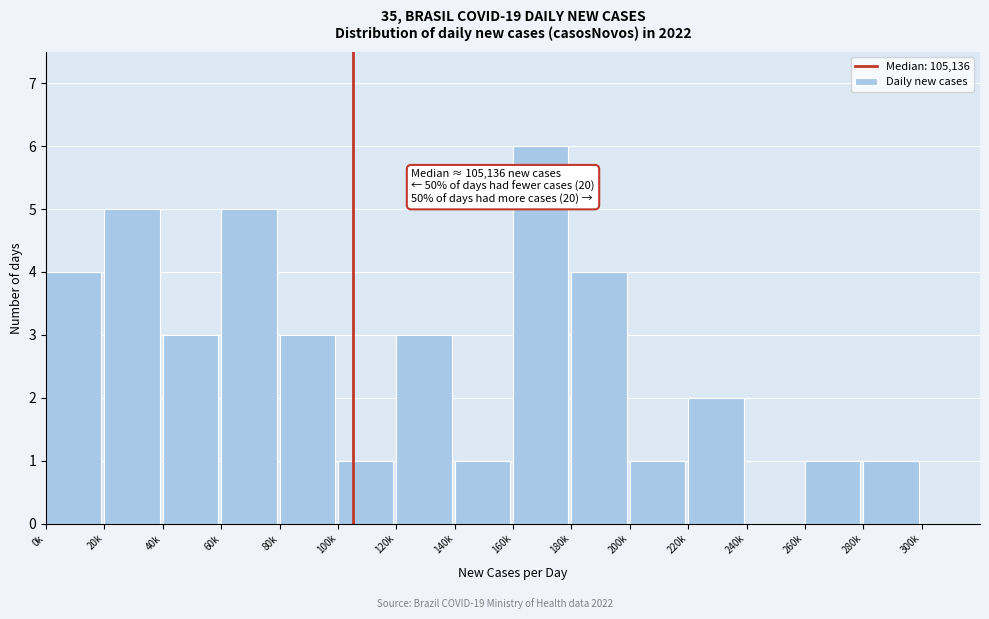

Reading left to right, what are all the values shown in this chart?

0k=4	20k=5	40k=3	60k=5	80k=3	100k=1	120k=3	140k=1	160k=6	180k=4	200k=1	220k=2	240k=0	260k=1	280k=1	300k=0